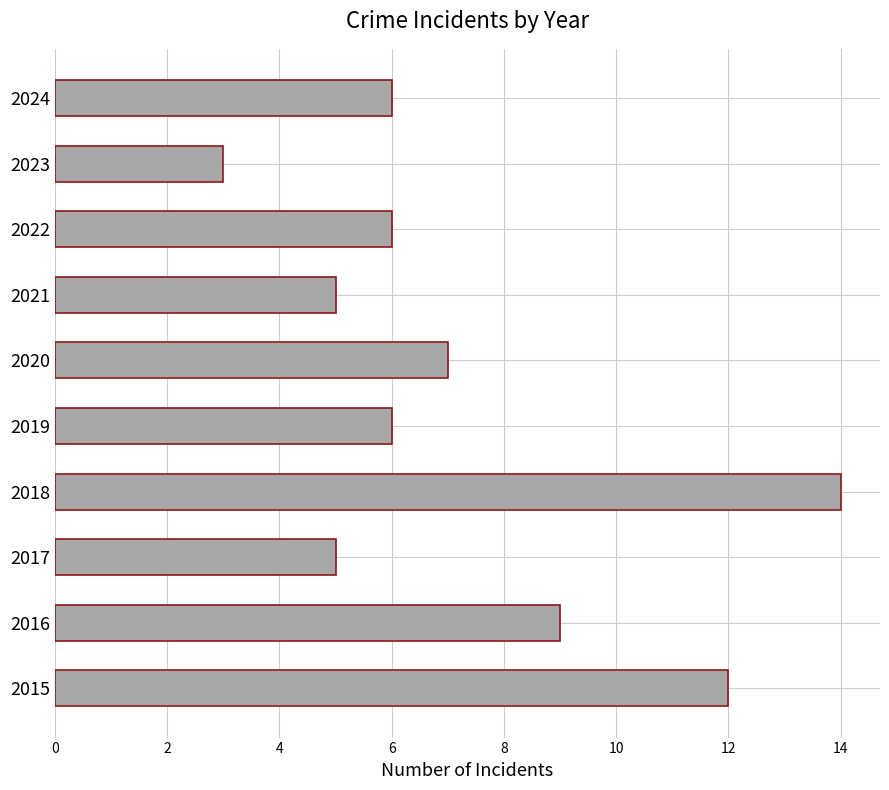

The value at 2017 is 3. True or false?

False